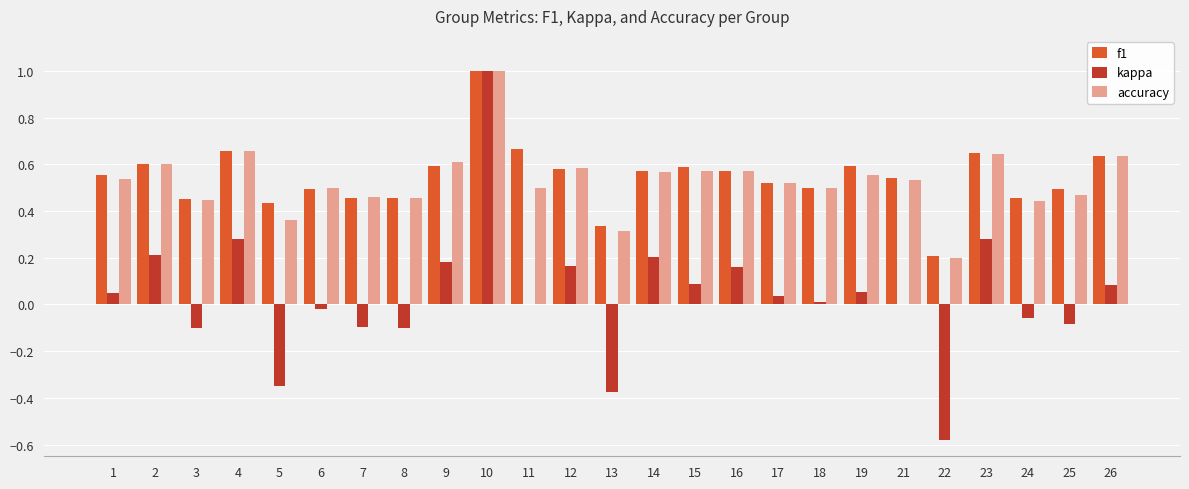

True or false: kappa has a value of 0.0 at 1.

True